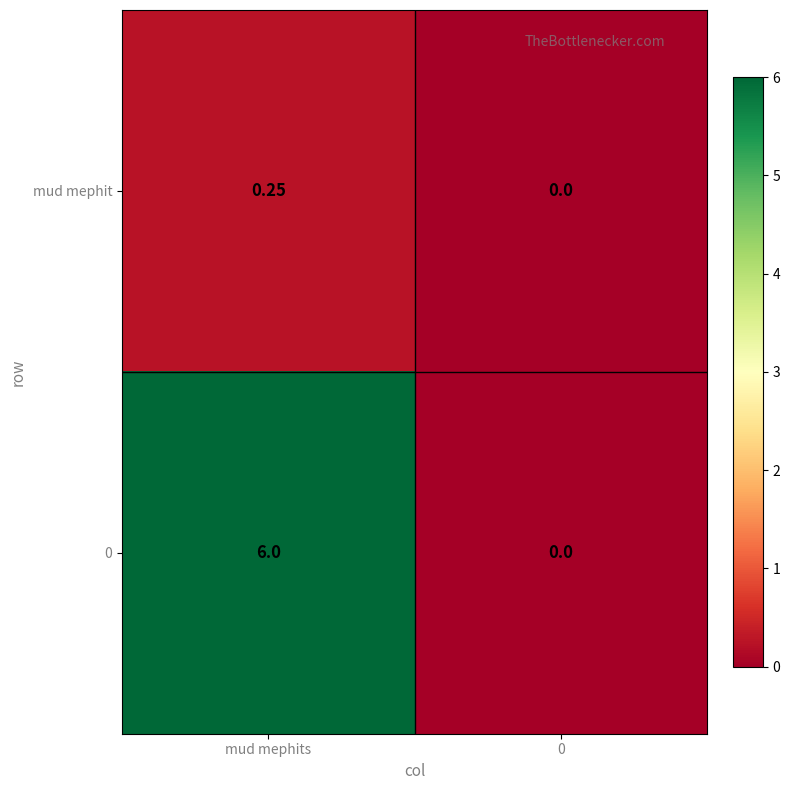

What is the maximum value shown in the chart?

6.0